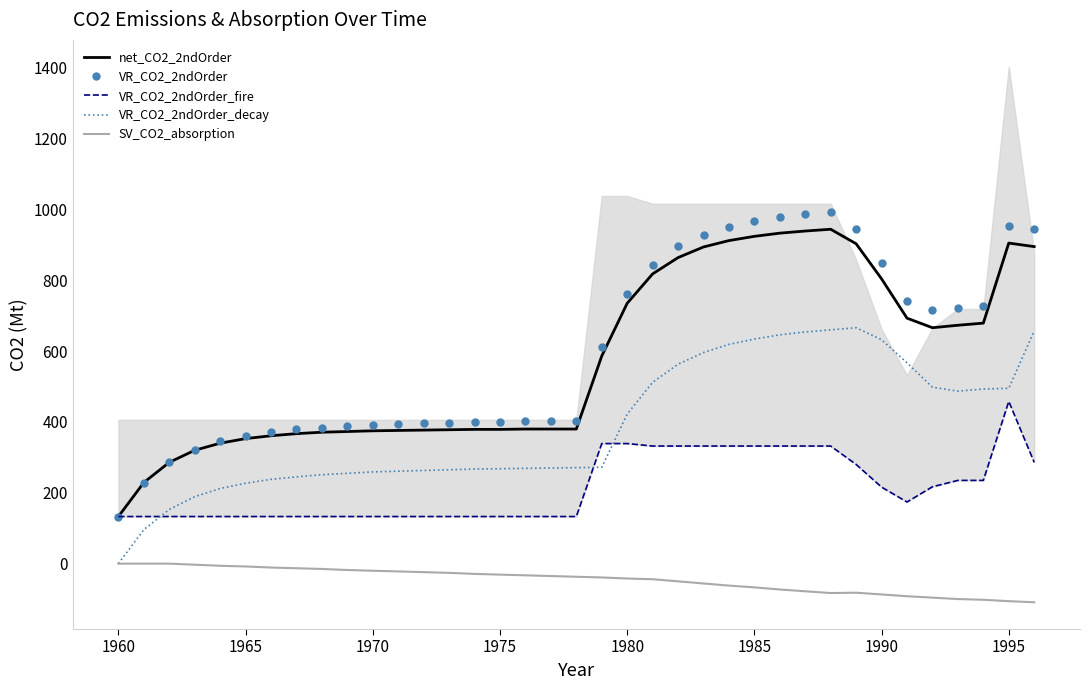

True or false: VR_CO2_2ndOrder and VR_CO2_2ndOrder_decay cross at least once.

False